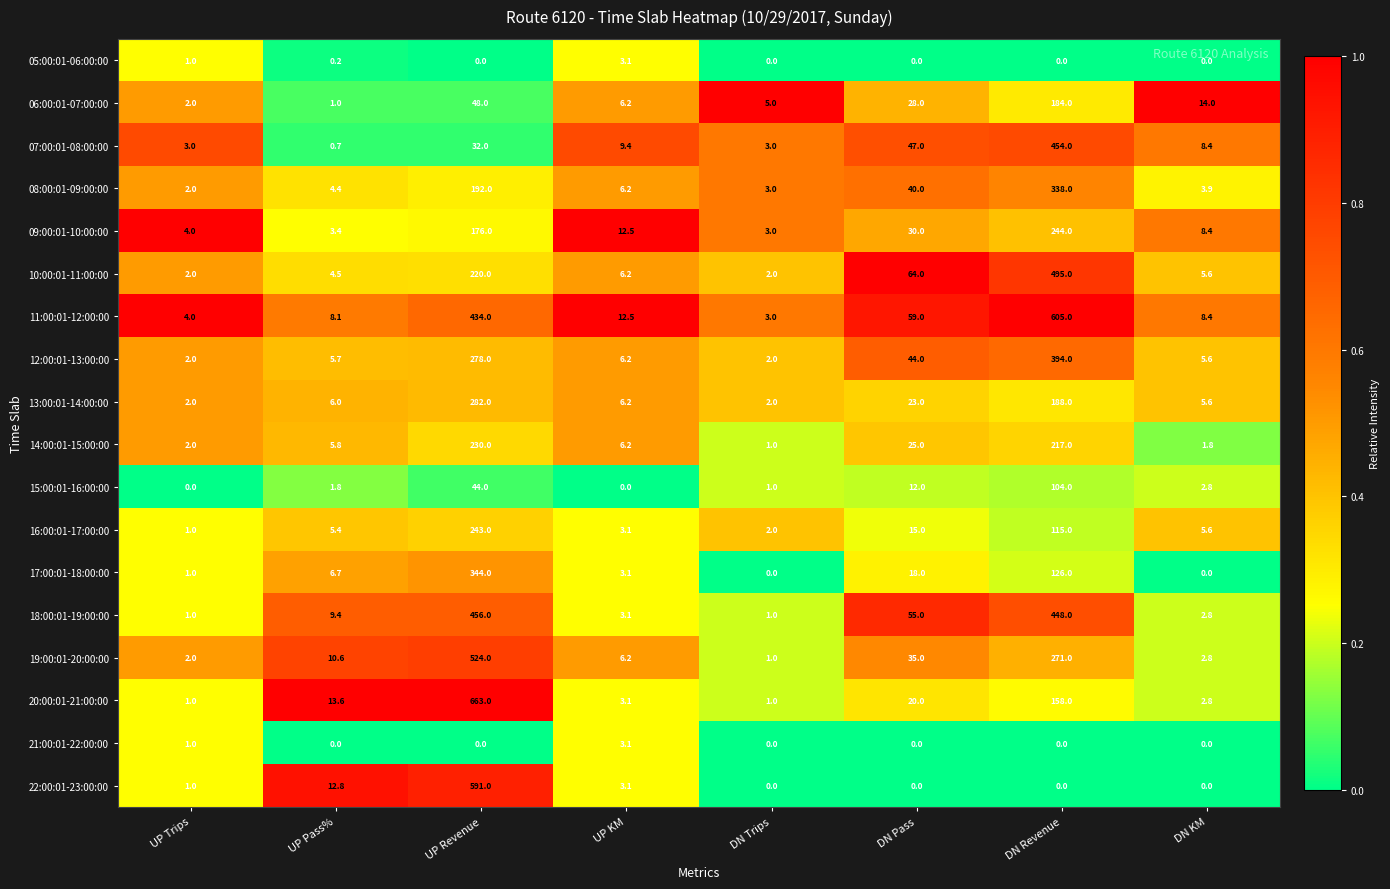

At which label is 14:00:01-15:00:00 closest to 115?

DN Pass